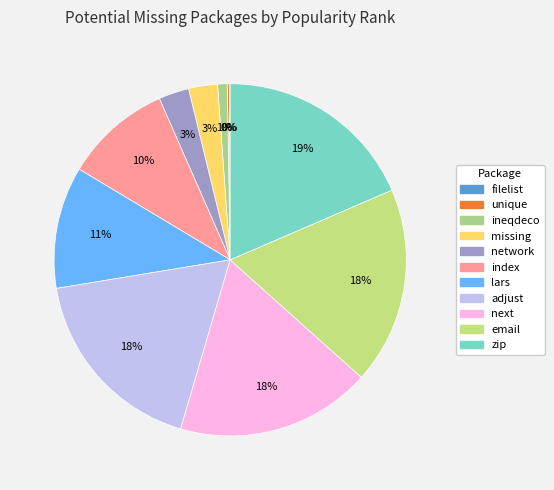

Which slice is the largest?

zip